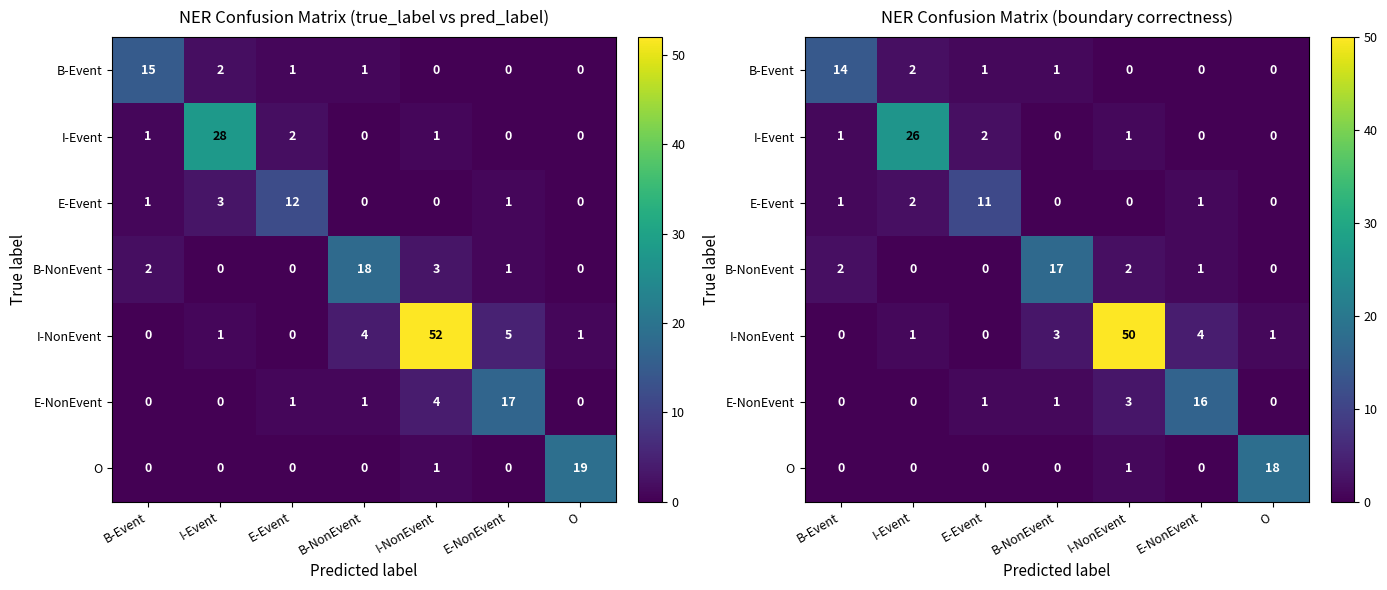

Which label corresponds to the smallest value in the chart?

I-NonEvent